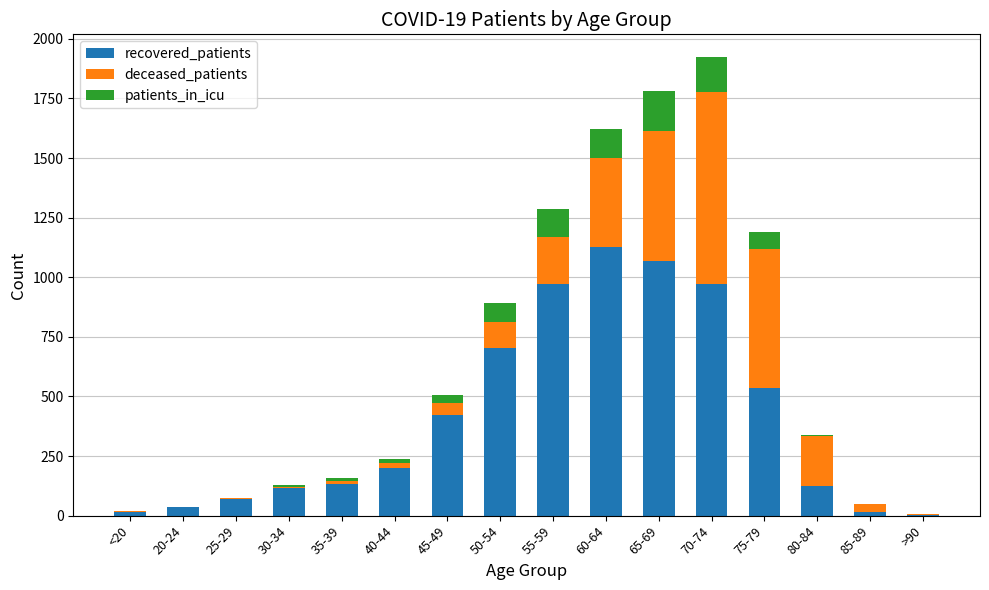

At which label does recovered_patients reach its peak?

60-64